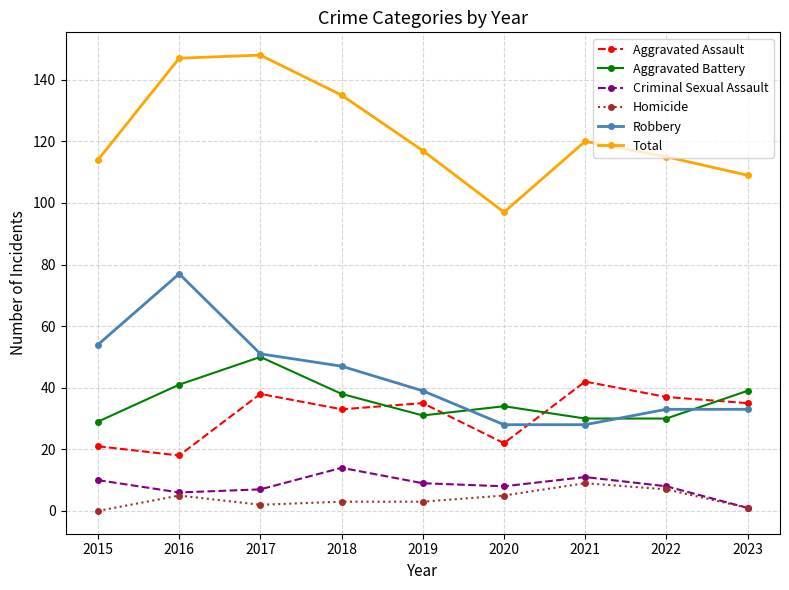

The Total series shows 148 at 2017. True or false?

True